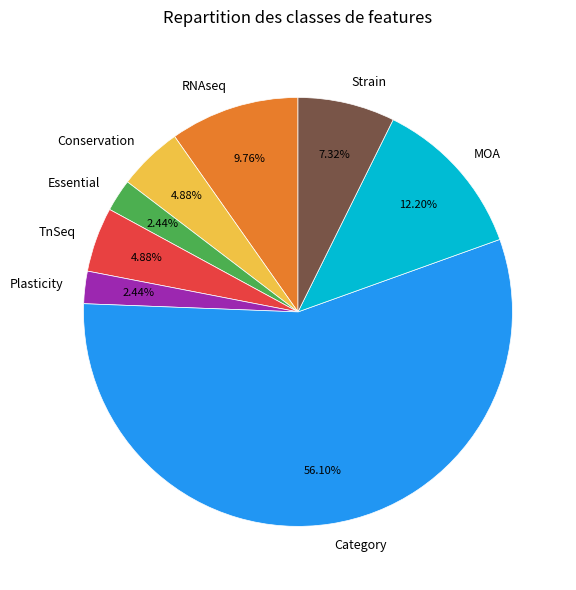

What is the largest slice in the pie chart?

Category